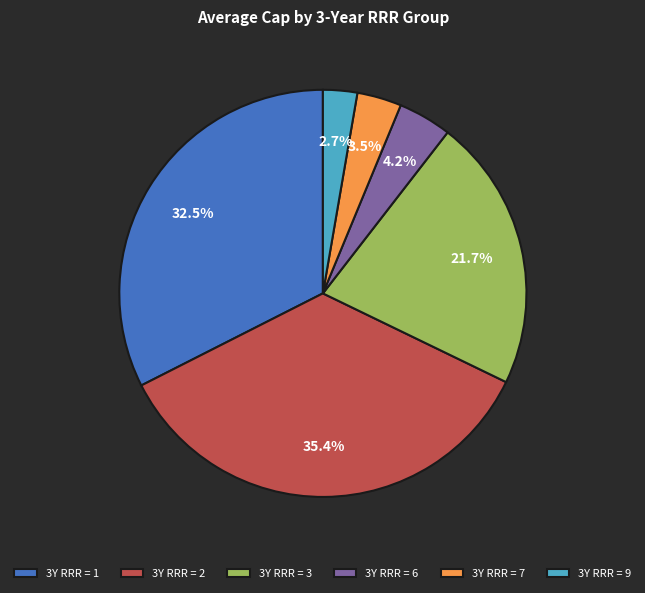

What is the largest slice in the pie chart?

3Y RRR = 2